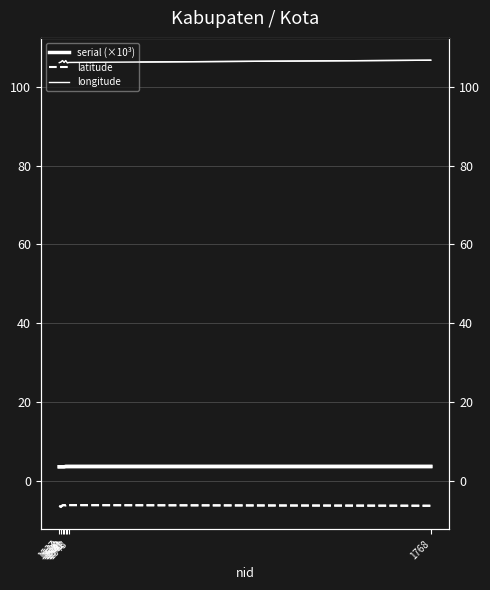

What is the average value of the longitude series?

106.3